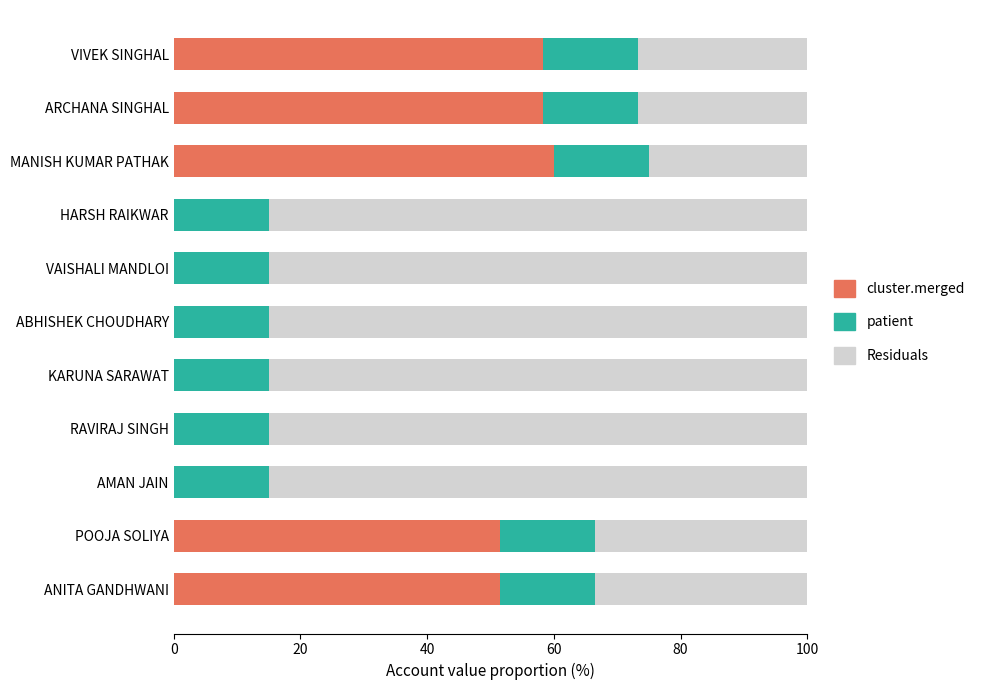

What is the maximum value for cluster.merged?

60.0